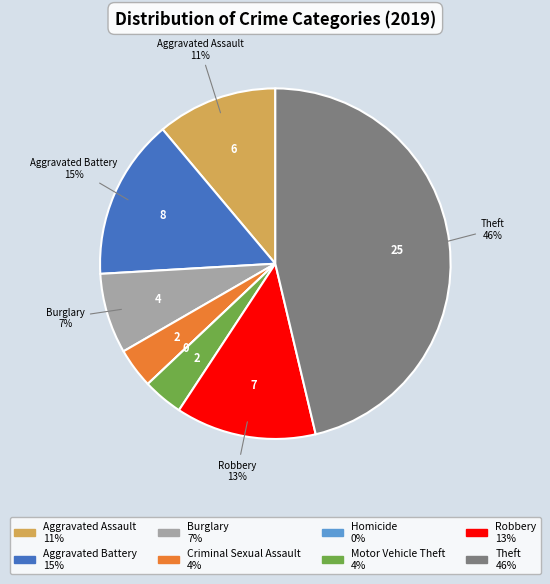

Is there a majority slice in this chart?

No